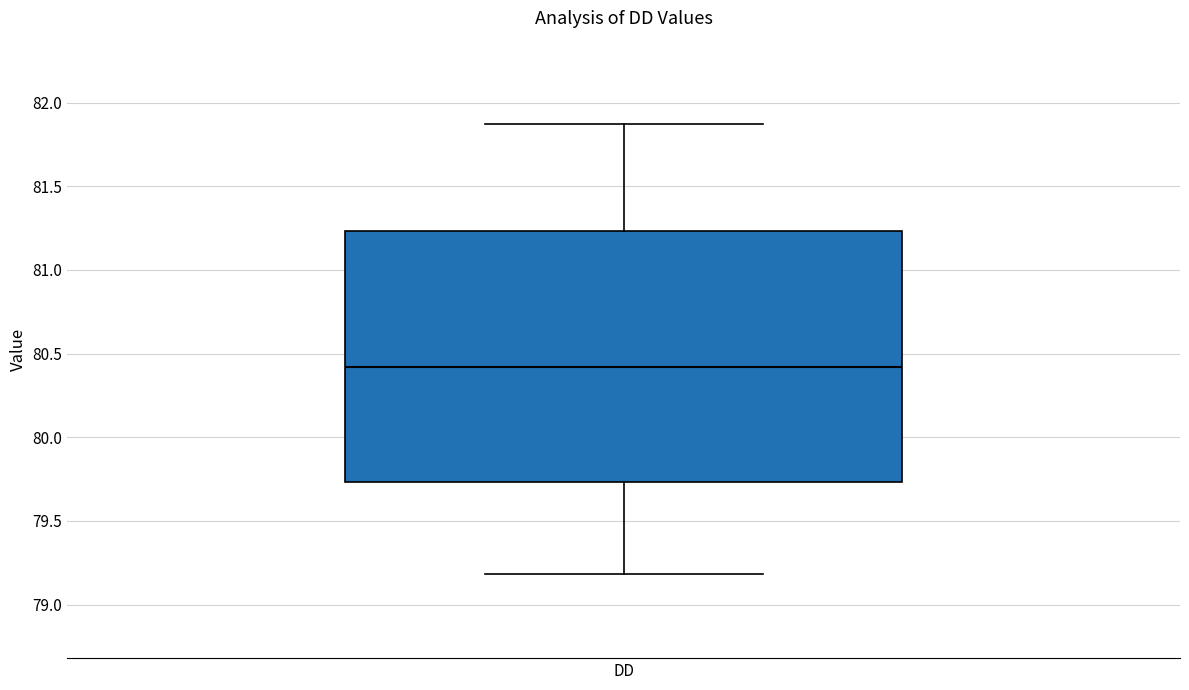

Transcribe this box plot: give where the median line is, the range the box spans, and where the two whiskers end, as read against the y-axis. The values are not printed on the chart, so give them approximately, as read against the axis.

median 80.40, box 79.75 to 81.25, whiskers 79.20 to 81.85